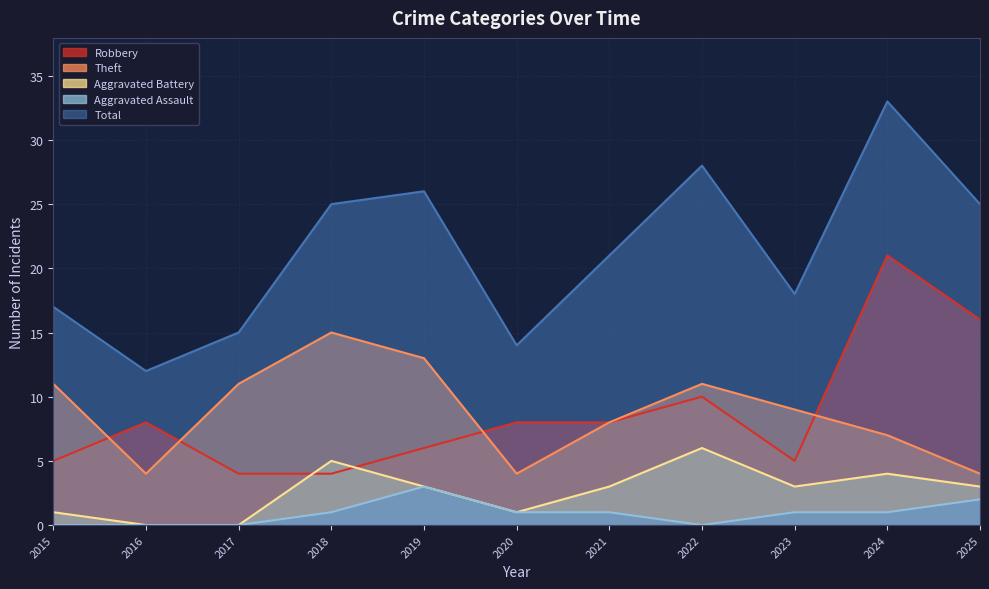

Between 2015 and 2025, which series saw the biggest shift?

Robbery